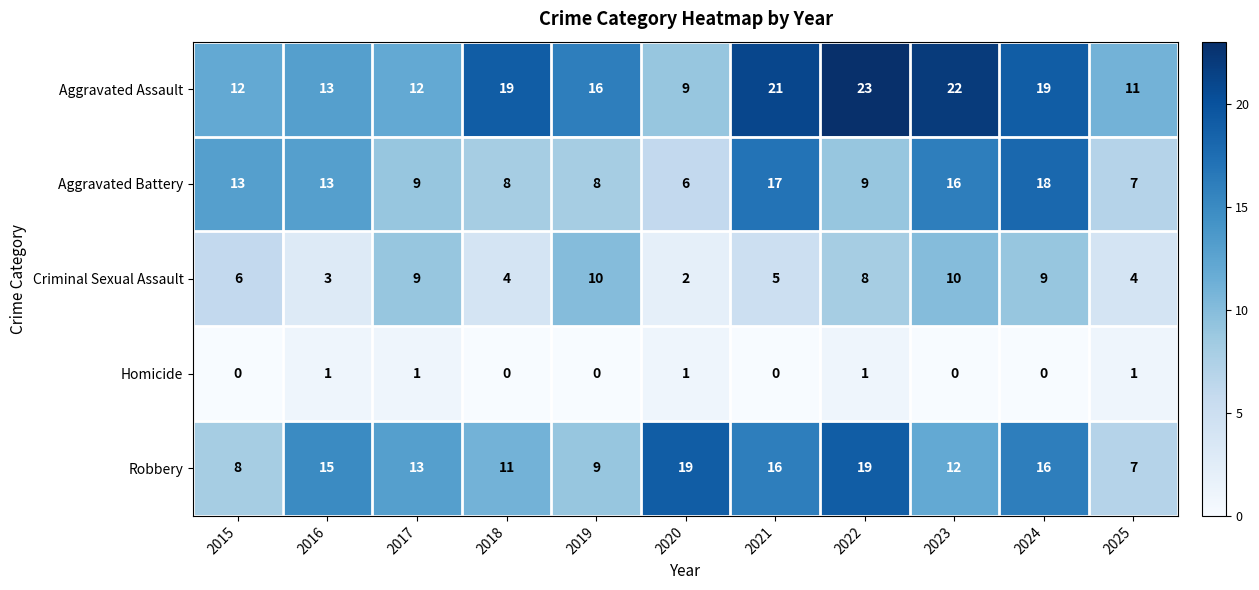

List the series in order of their peak value, lowest first.

Homicide, Criminal Sexual Assault, Aggravated Battery, Robbery, Aggravated Assault